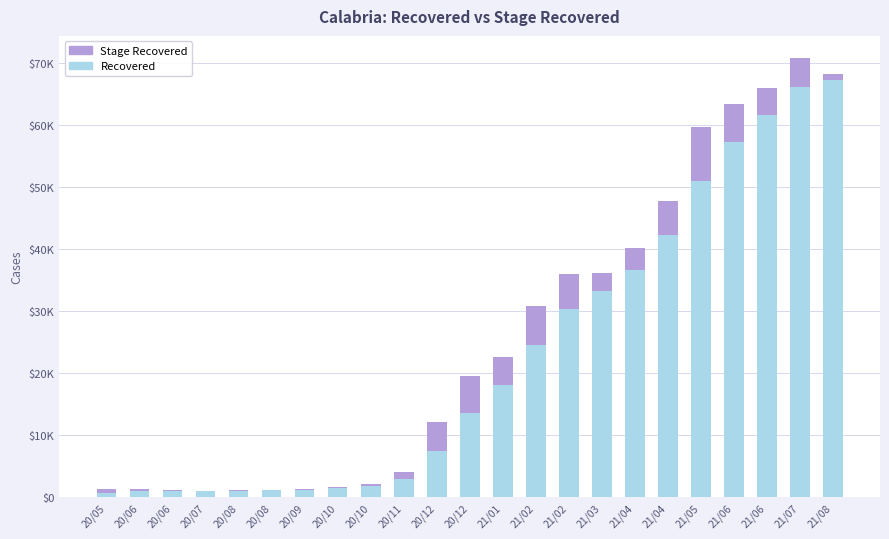

What are all the series names shown in the legend?

Stage Recovered, Recovered